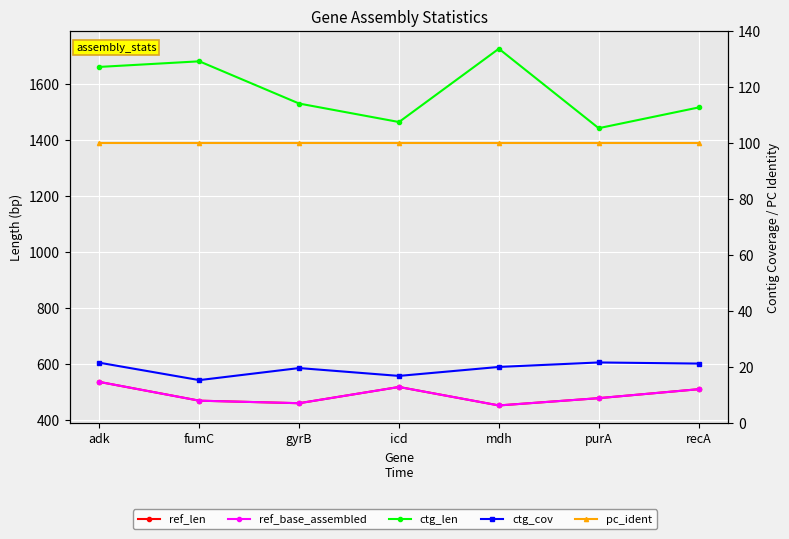

At adk, list the series in order from largest to smallest.

ctg_len, ref_len, ref_base_assembled, pc_ident, ctg_cov